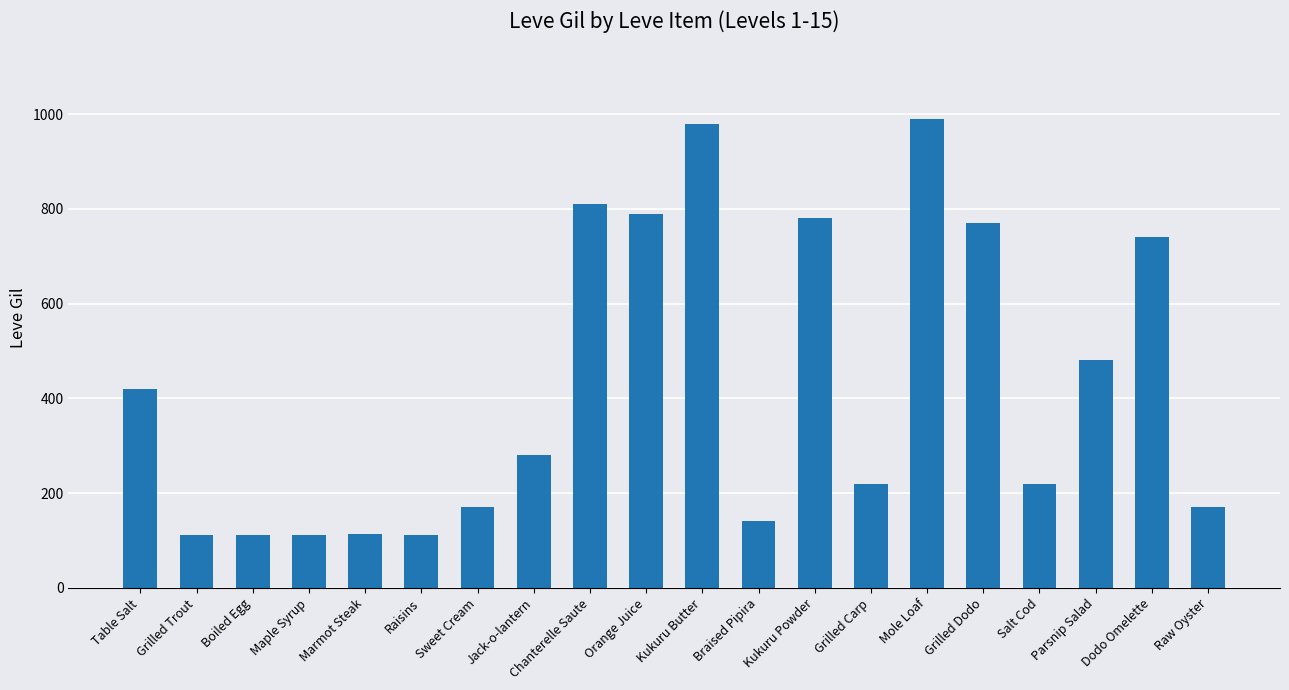

The chart shows a value of 59 at Grilled Trout. True or false?

False